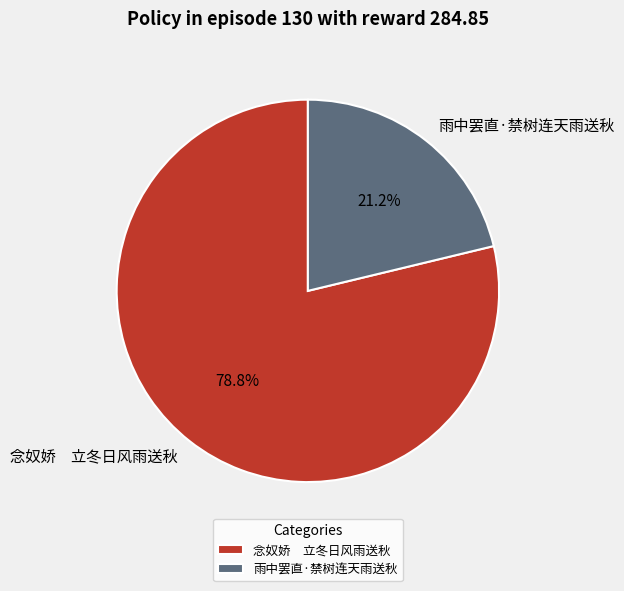

Which slice is the smallest?

雨中罢直·禁树连天雨送秋